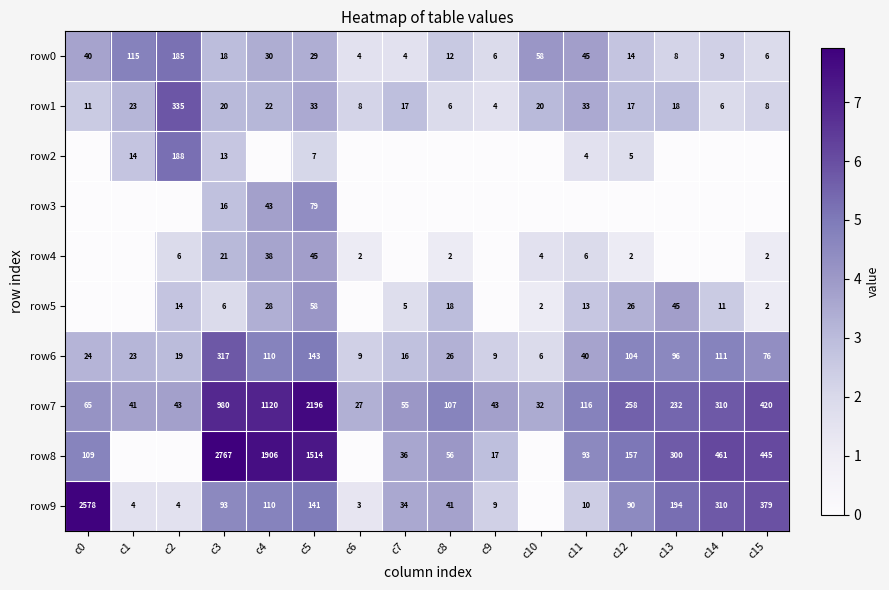

At which category does the chart reach its minimum across all series?

c0